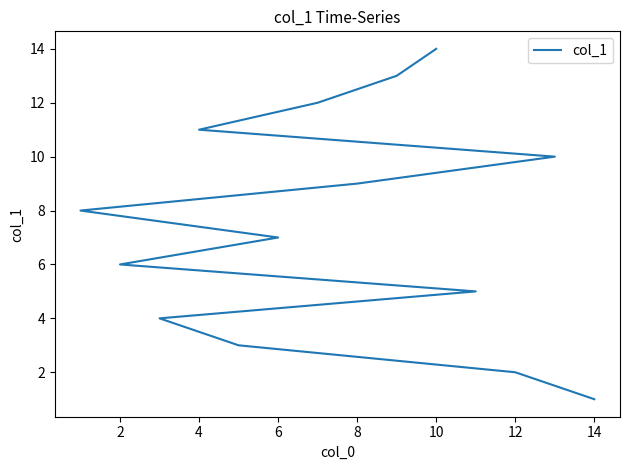

At which label is the value closest to 7?

6